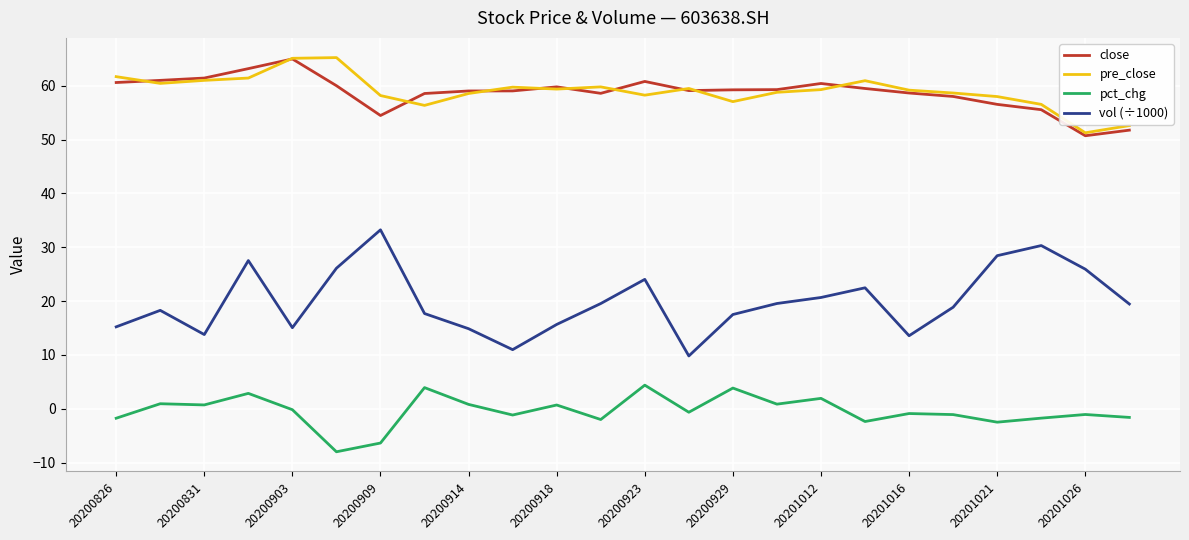

True or false: pre_close has more than 1 interior local peaks.

True